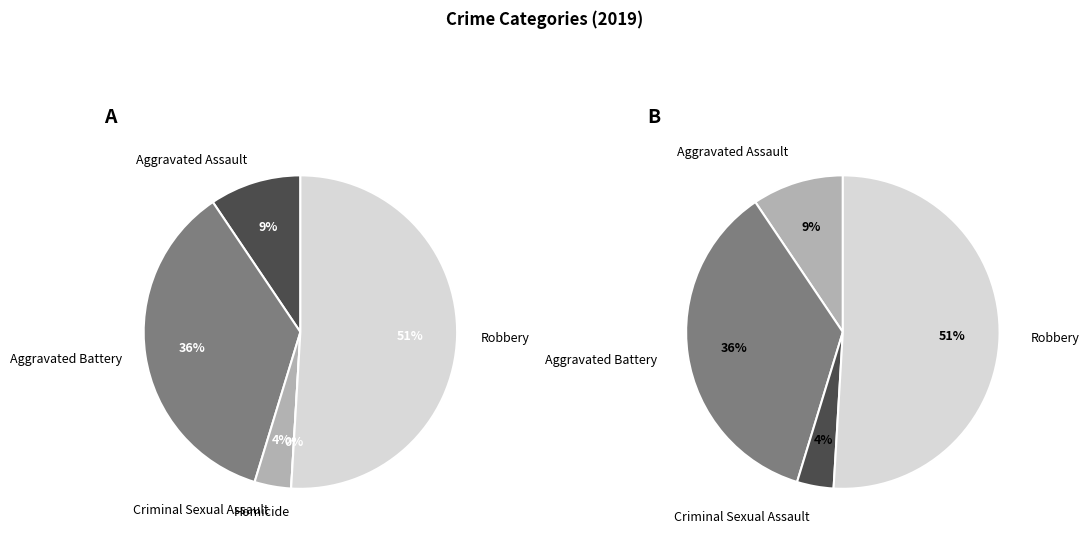

To the nearest percent, what is the difference between the Aggravated Battery and Robbery slice percentages?

15%